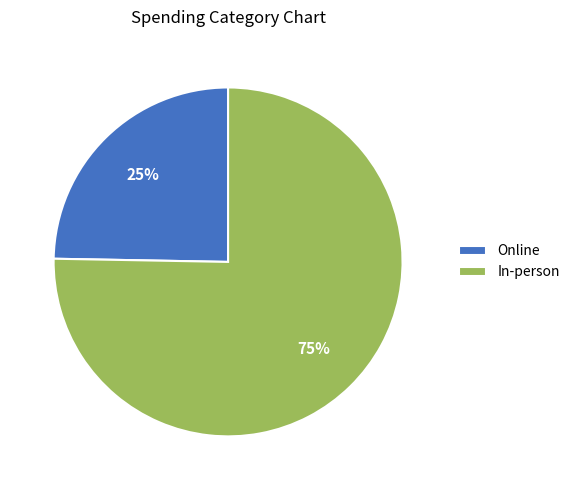

True or false: Online accounts for 37% of the total.

False